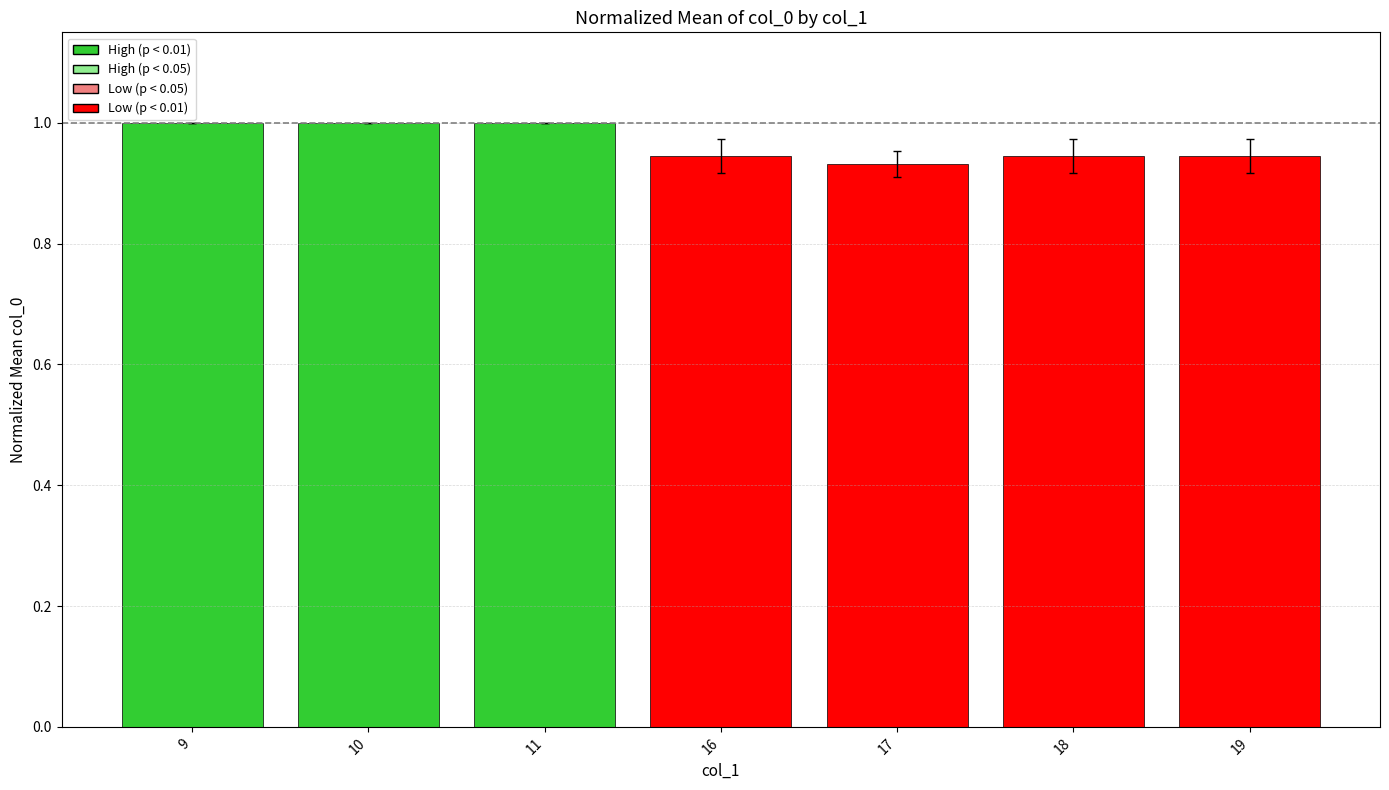

What is the difference between the maximum and second lowest values?

0.1